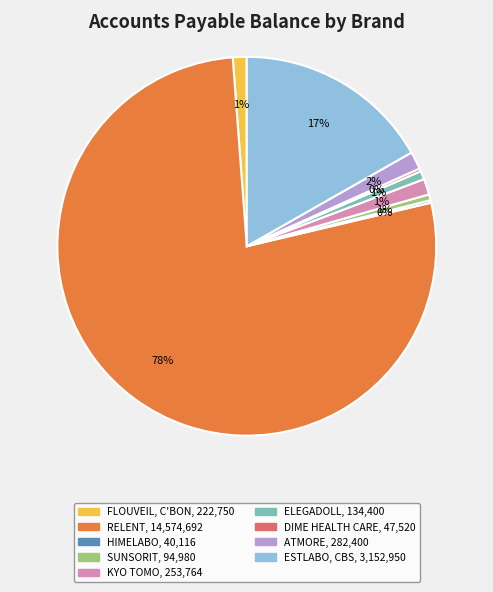

Is it true that RELENT is 78% of the pie?

True